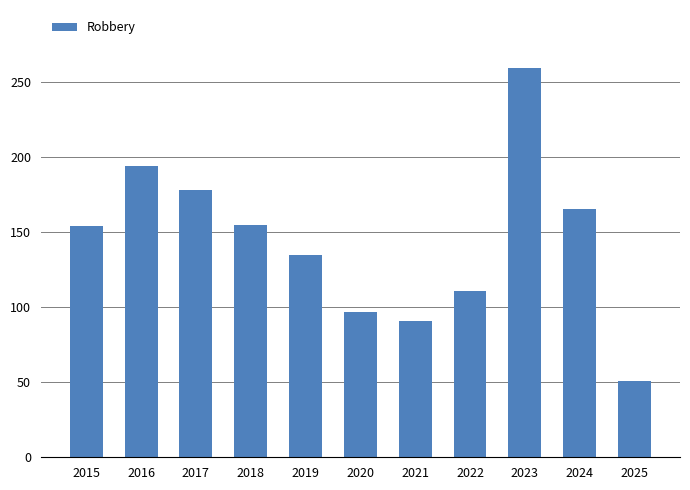

Does the chart contain any negative values?

No